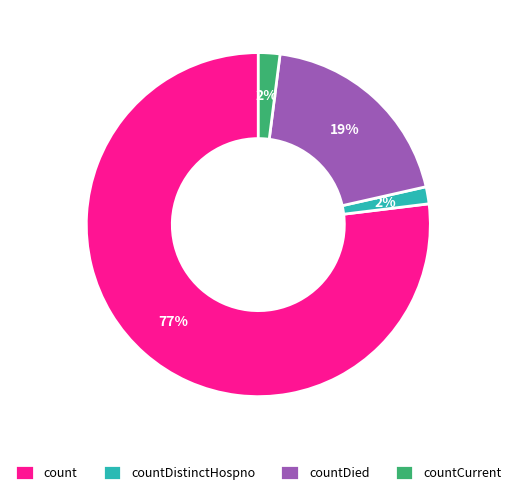

Does any single category account for the majority?

Yes